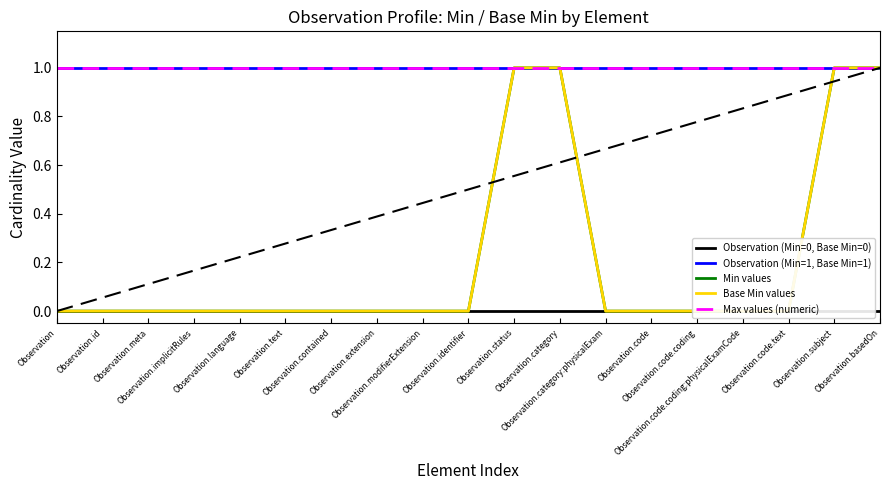

How many categories are shown in the chart?

19